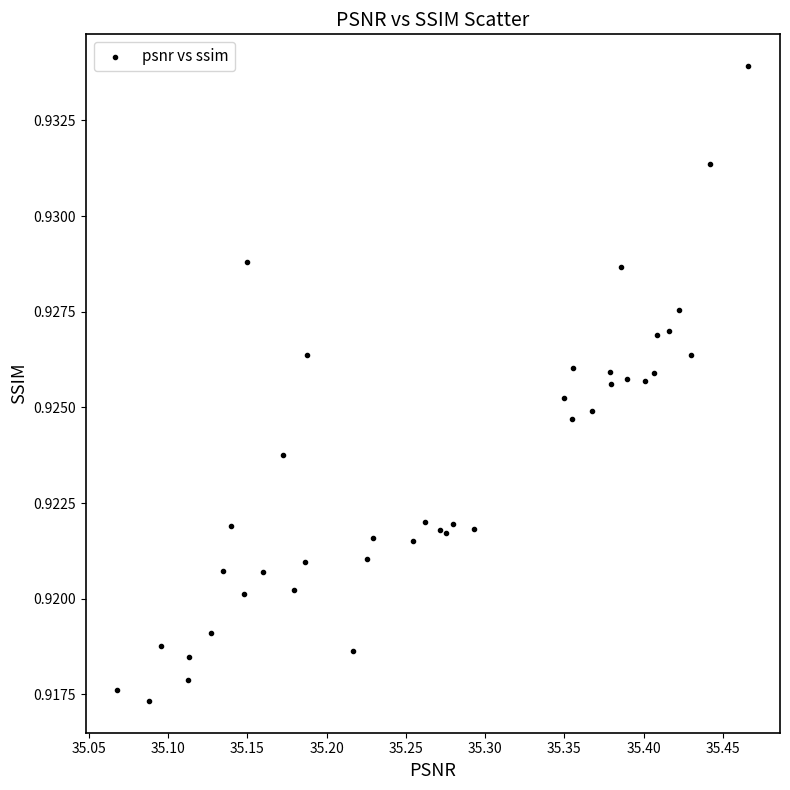

What is the range of X values (max minus min)?

0.4